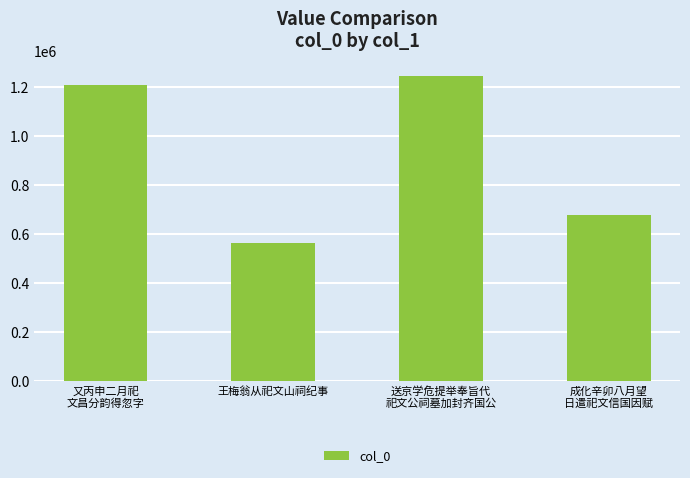

What is the greatest value displayed?

1247861